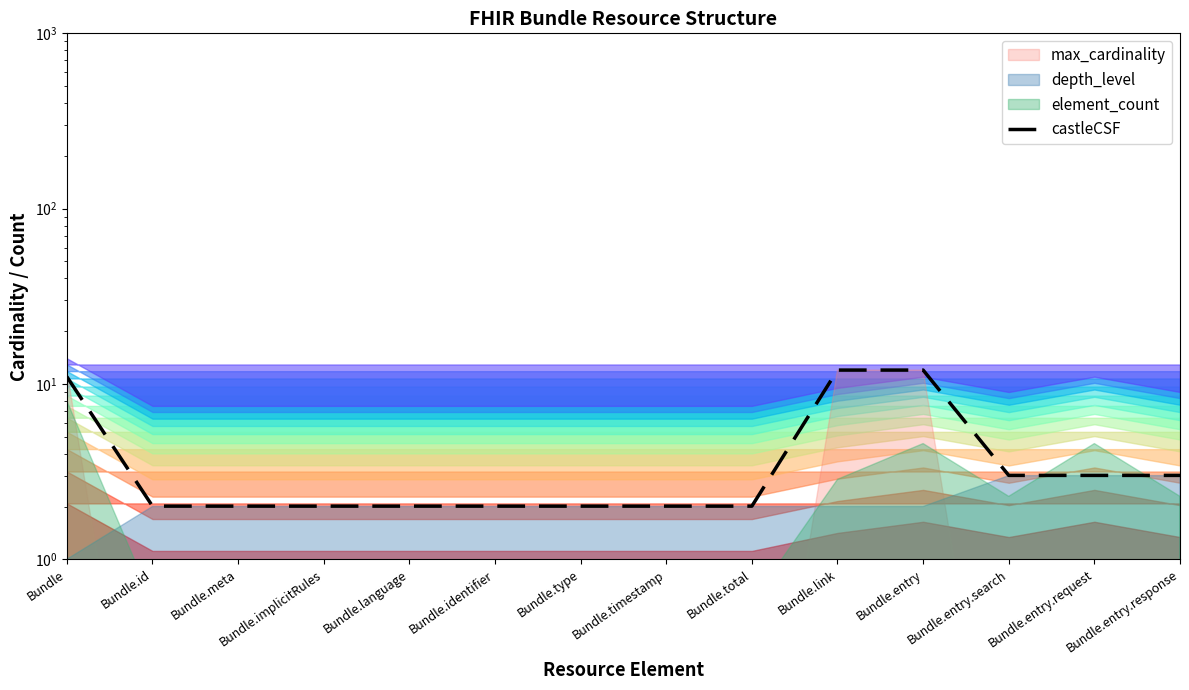

Is it true that the value at Bundle.entry is 12.0?

True